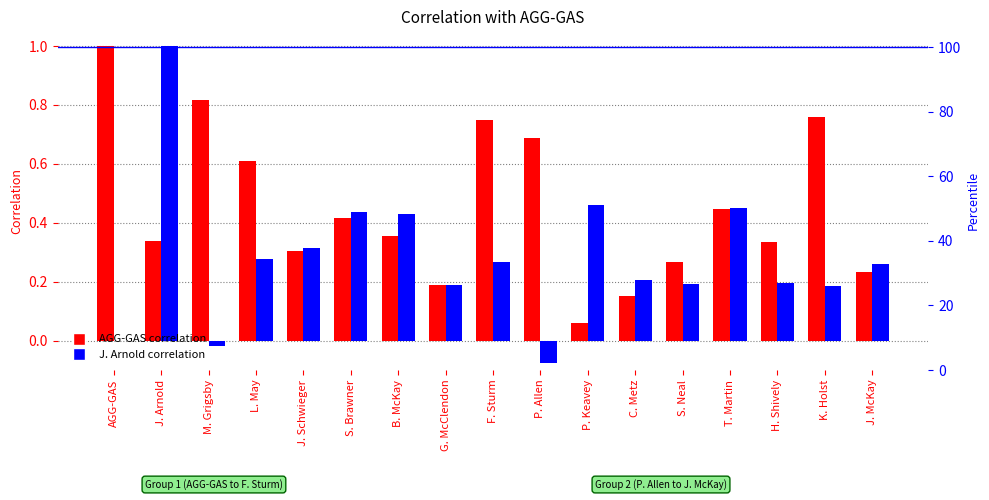

Where is AGG-GAS nearest to the value 0?

P. Keavey